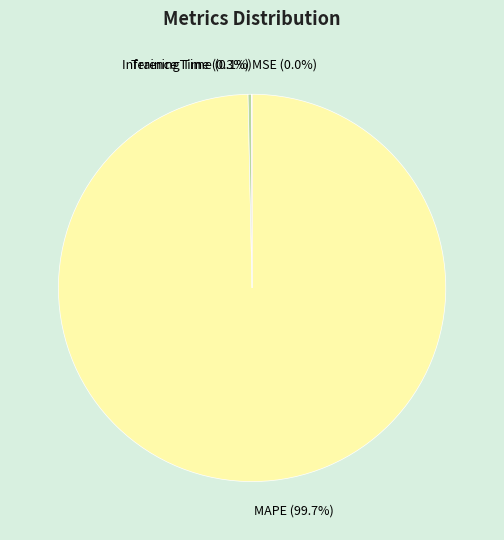

Is there a majority slice in this chart?

Yes